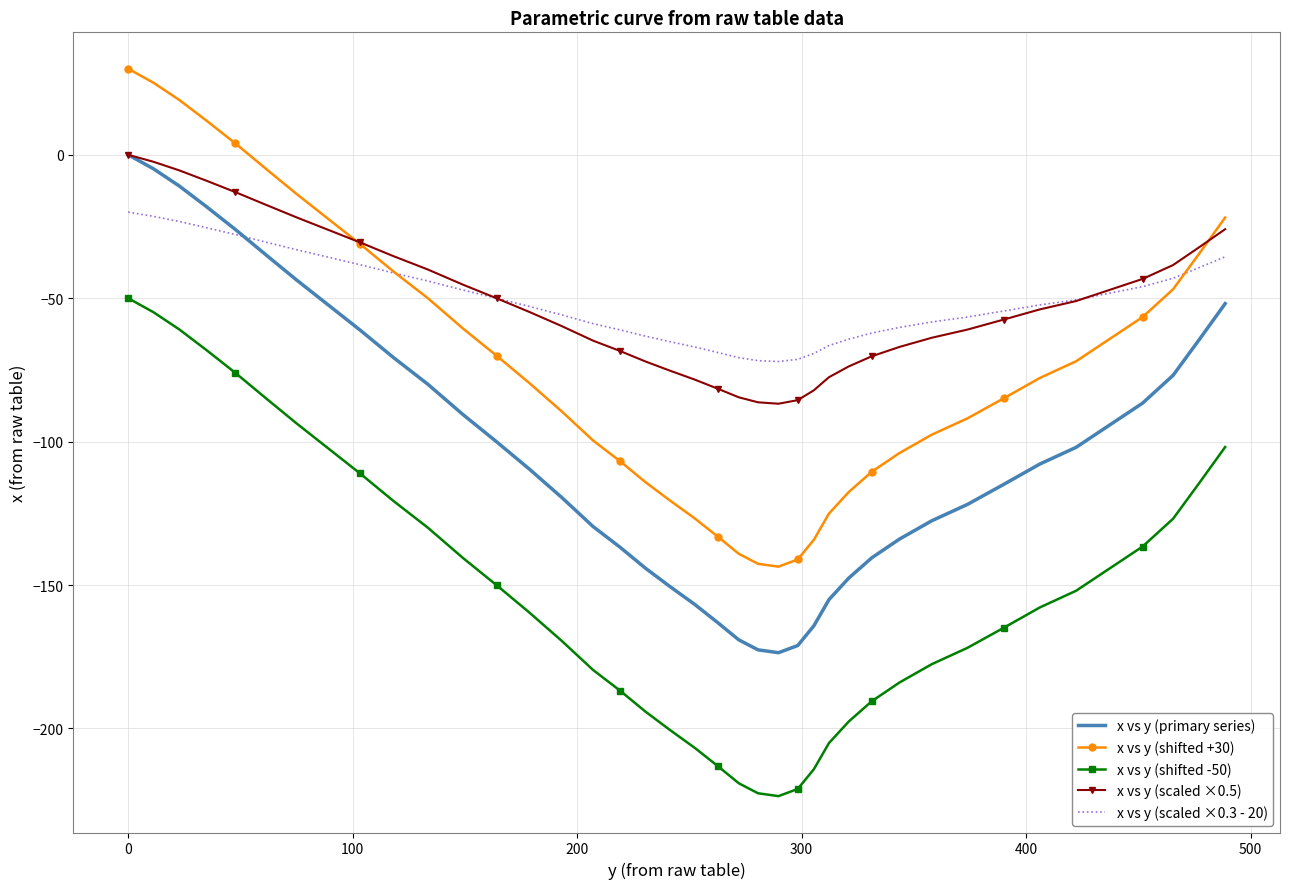

True or false: x vs y (shifted +30) and x vs y (primary series) cross at least once.

False